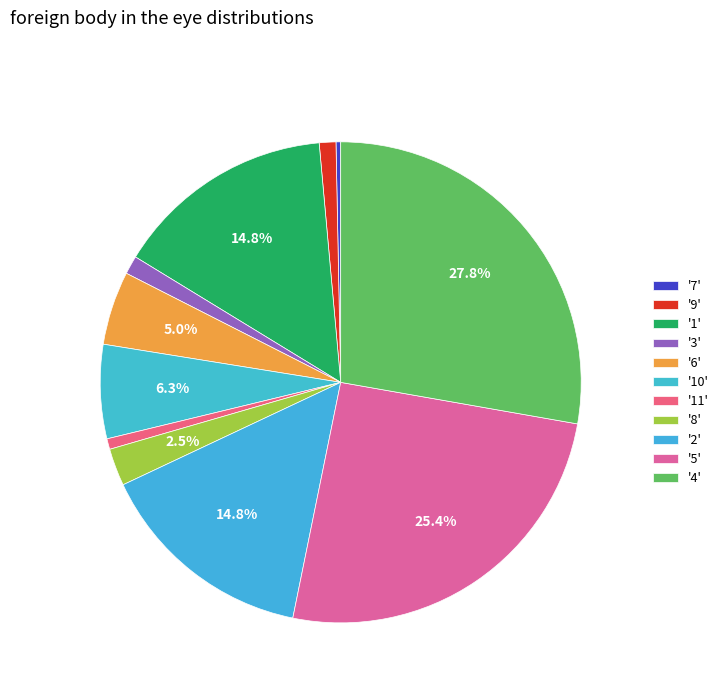

Which slice is the largest?

4